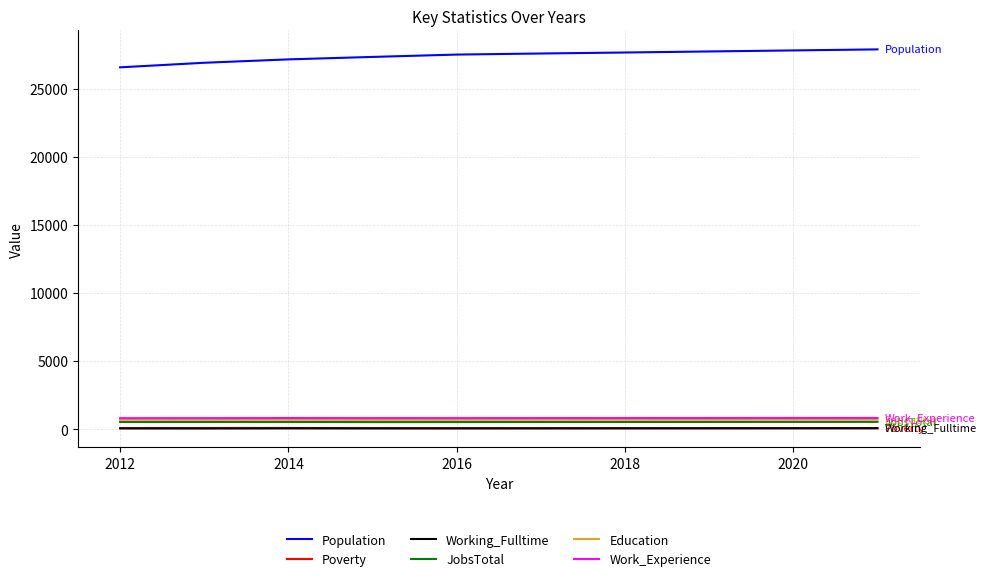

What is the greatest value displayed?

27887